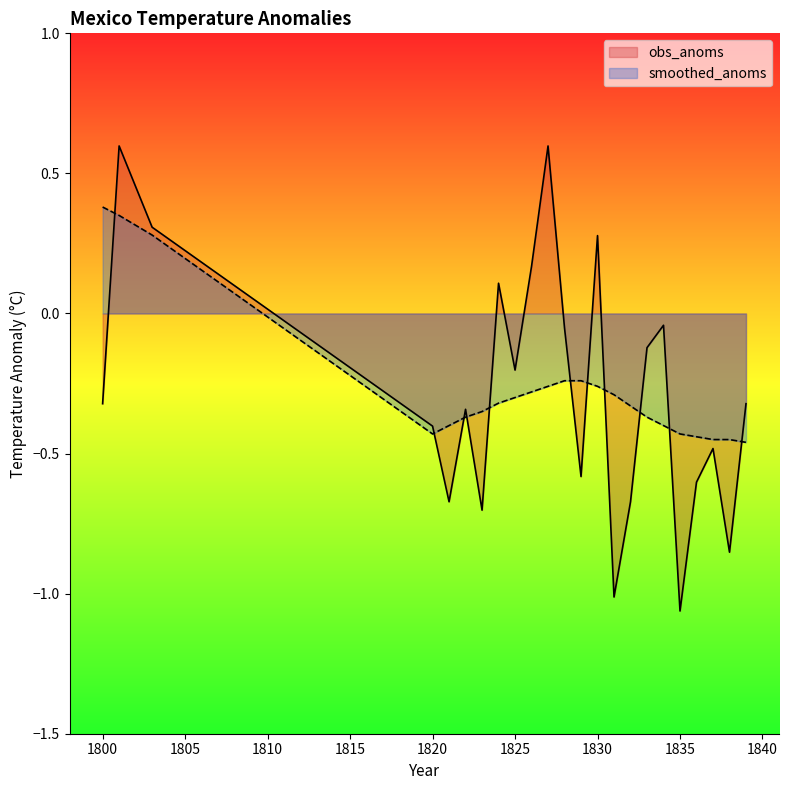

How many times do smoothed_anoms and obs_anoms cross each other?

11